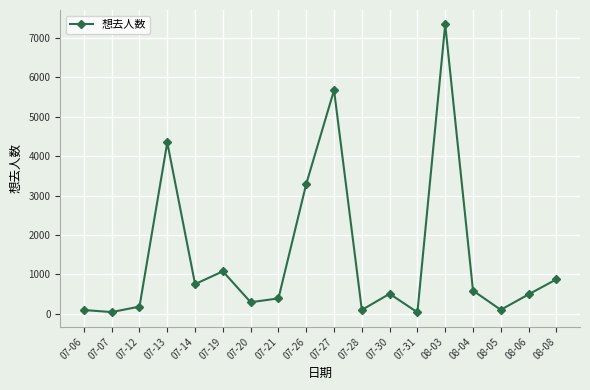

Where is the data nearest to the value 3691?

07-26